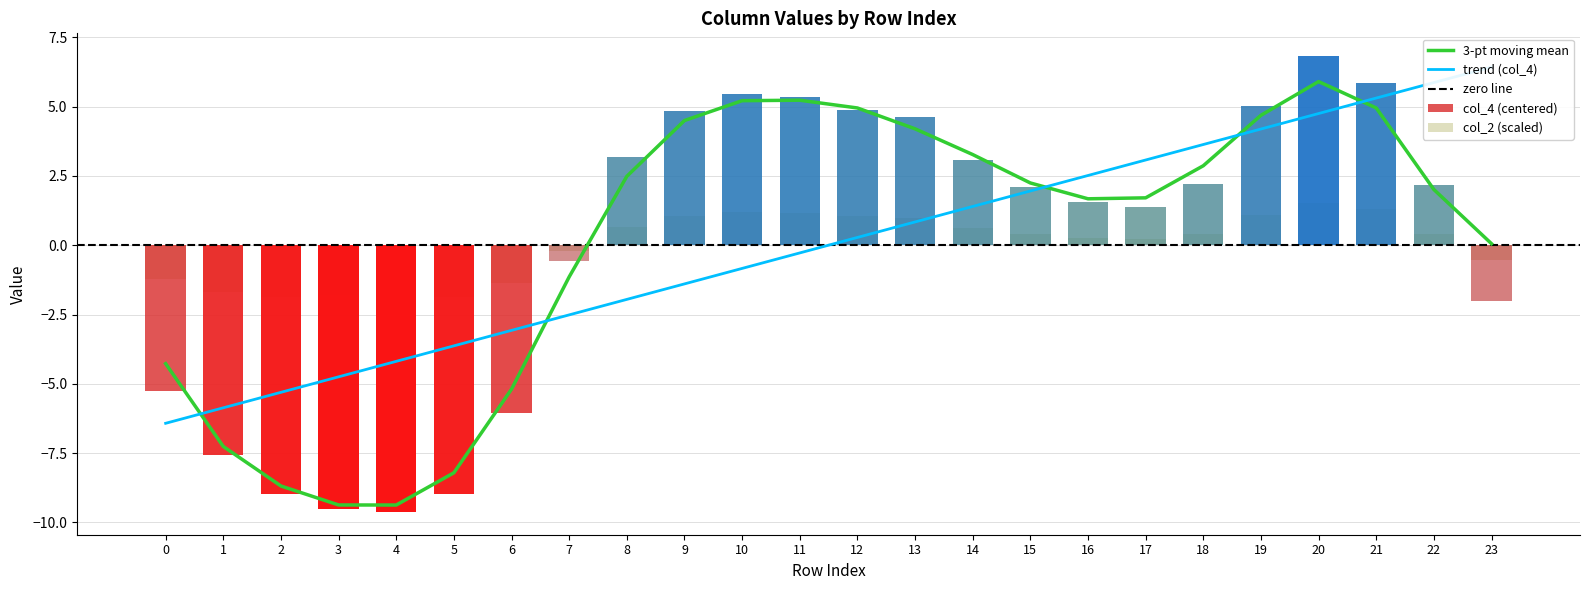

What is the spread (max minus min) of values at 2?

7.1